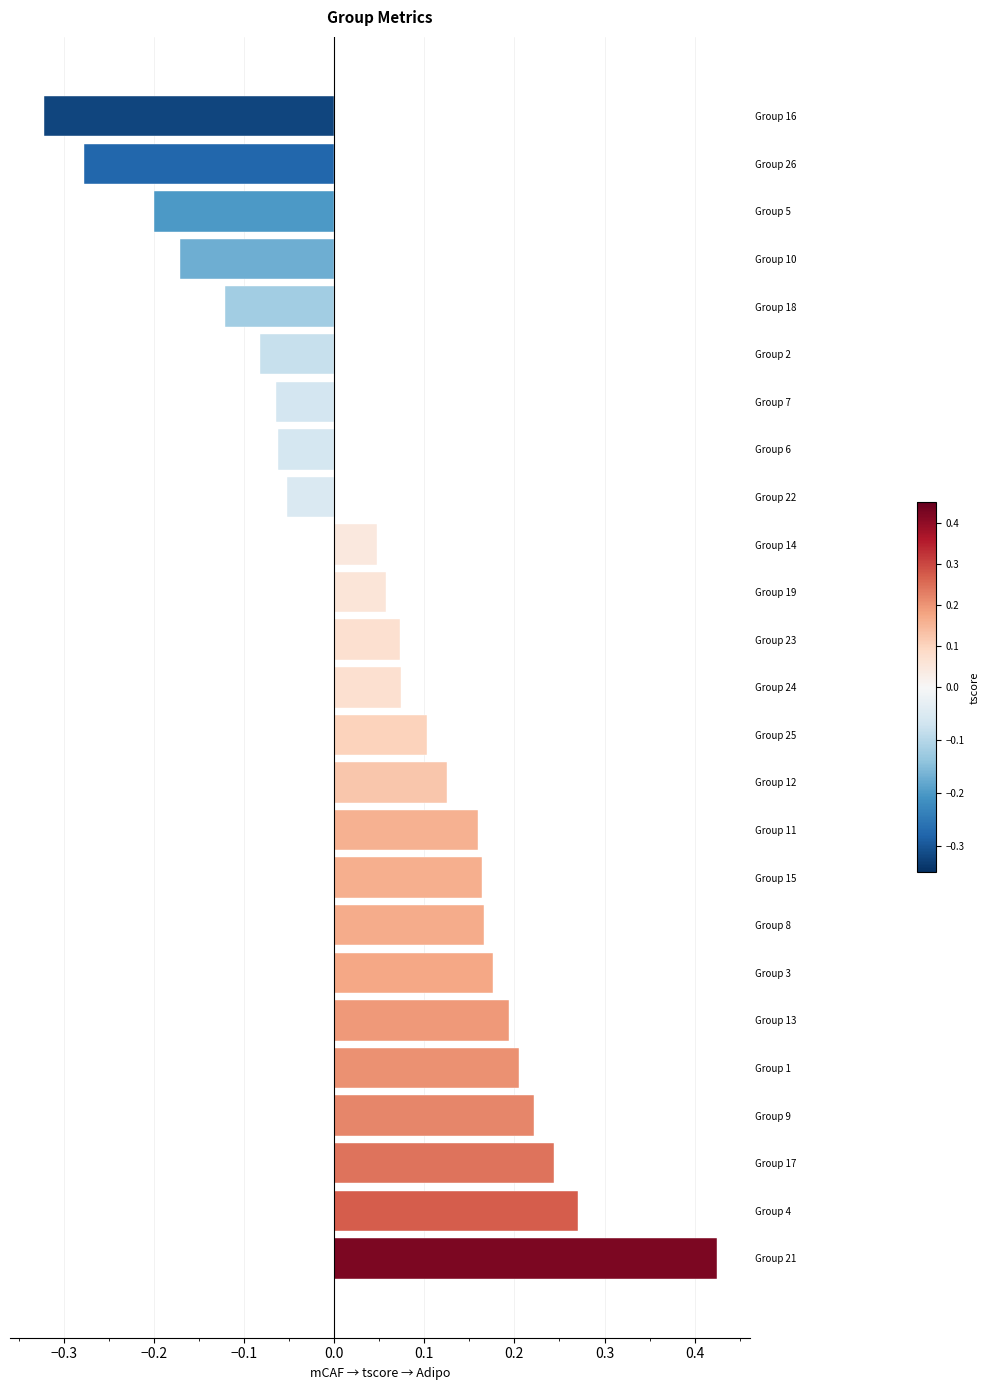

How many values exceed 0?

16